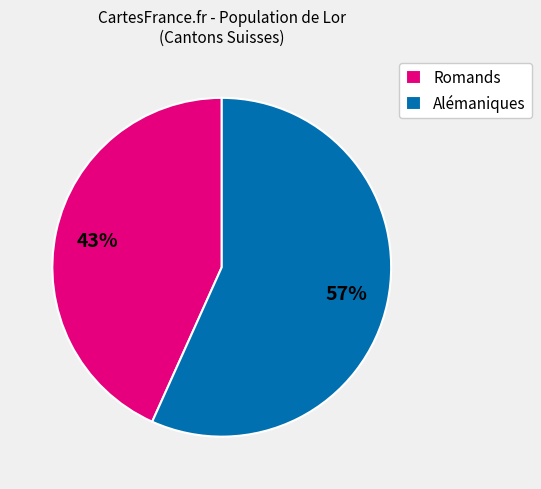

Which has a higher value, Romands or Alémaniques?

Alémaniques